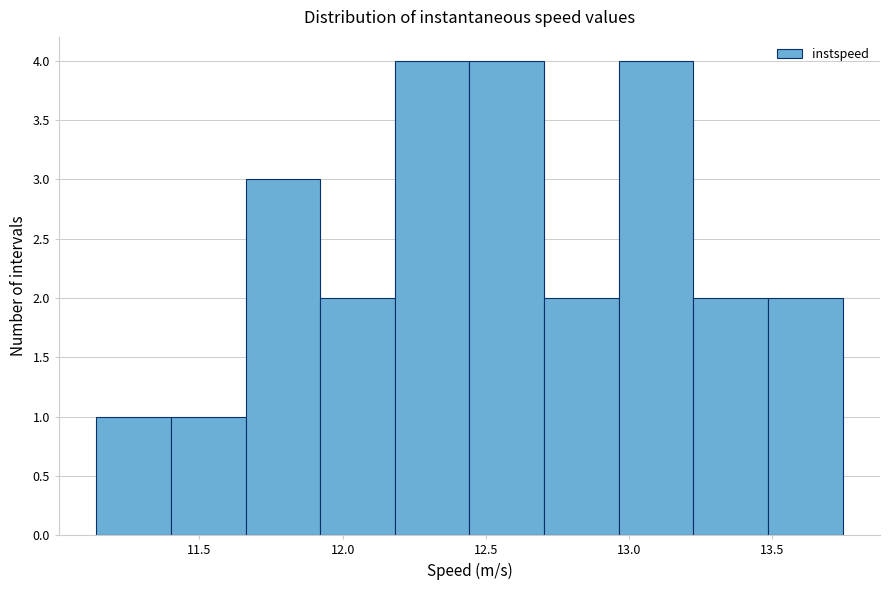

Reading left to right, transcribe this chart: for each bar, give the range it covers on the x-axis and its height. Neither the bar edges nor the heights are printed on the chart, so give them approximately, as read against the axes.

11.15 to 11.40: 1
11.40 to 11.65: 1
11.65 to 11.90: 3
11.90 to 12.20: 2
12.20 to 12.45: 4
12.45 to 12.70: 4
12.70 to 12.95: 2
12.95 to 13.25: 4
13.25 to 13.50: 2
13.50 to 13.75: 2